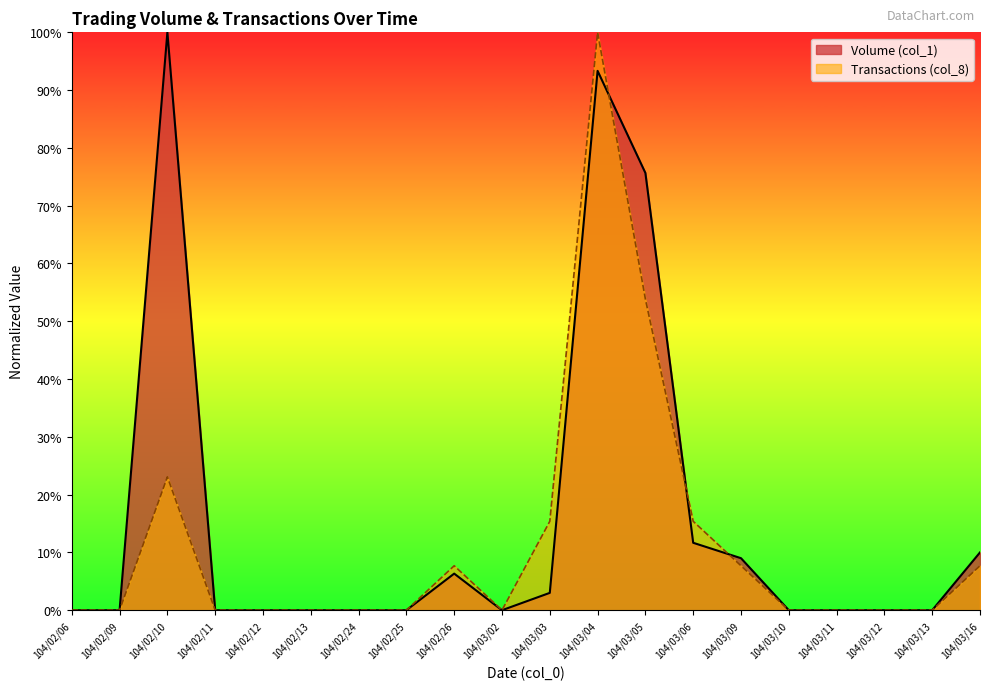

True or false: Transactions (col_8) has a value of 22.2 at 104/03/06.

False